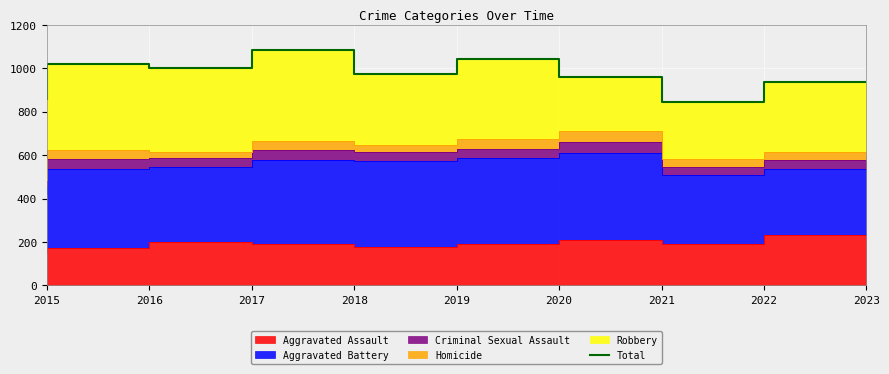

What is the change in value from 2016 to 2021?

-60